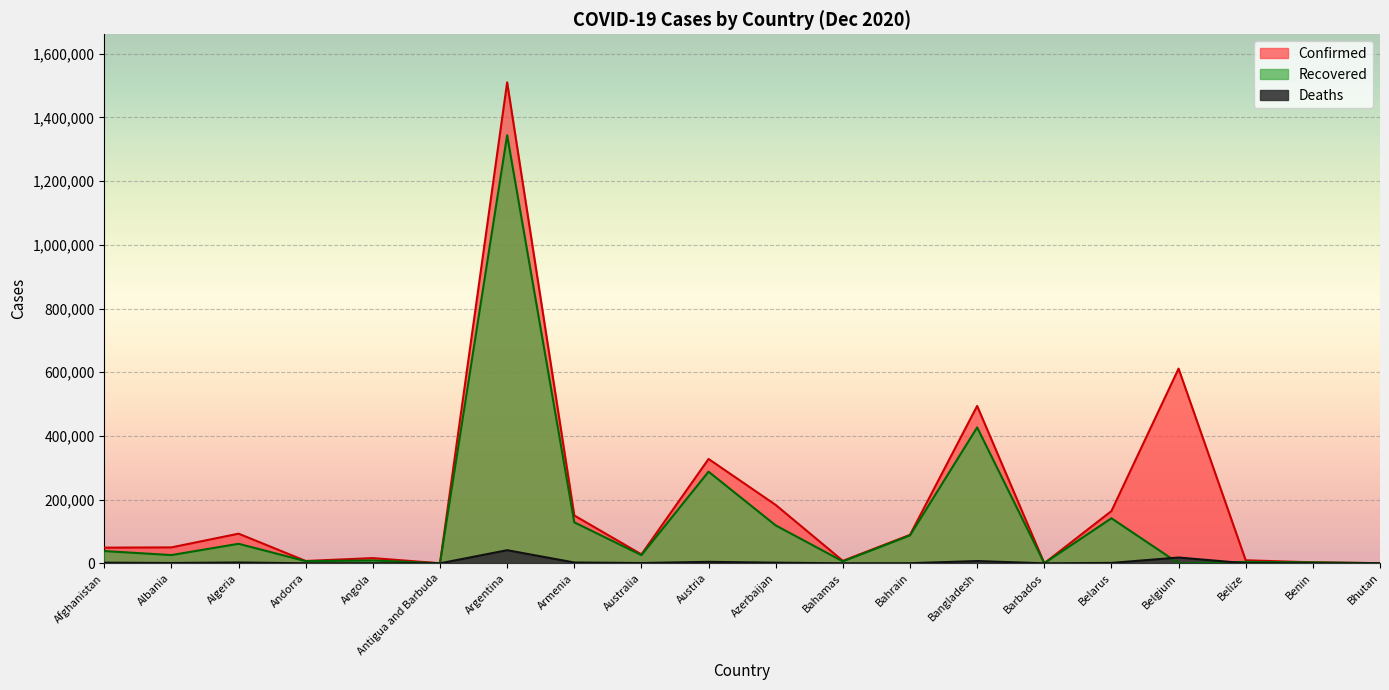

What is the difference between the maximum and minimum values in the Deaths series?

41204